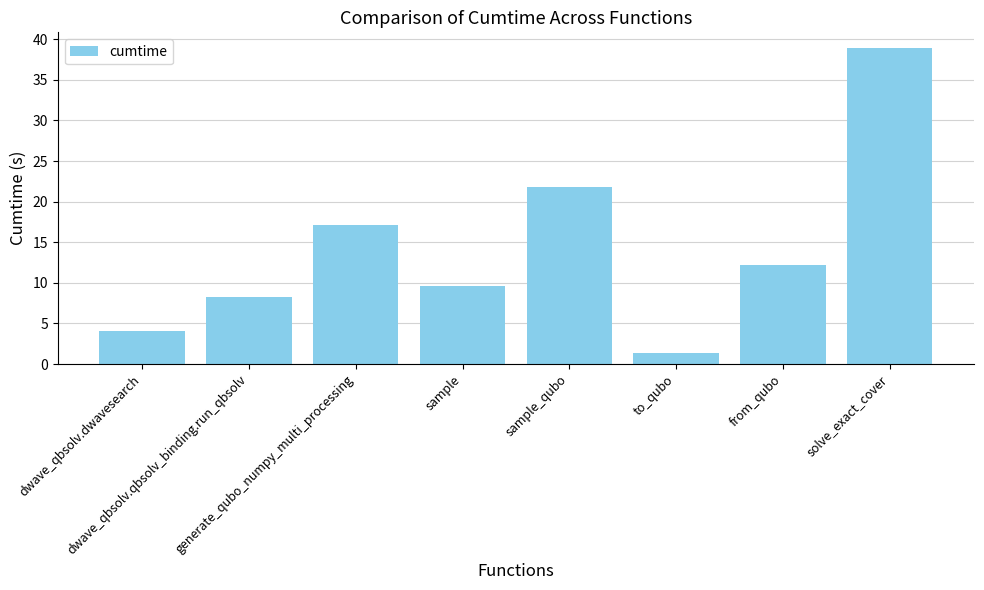

How many data points does each series have?

8